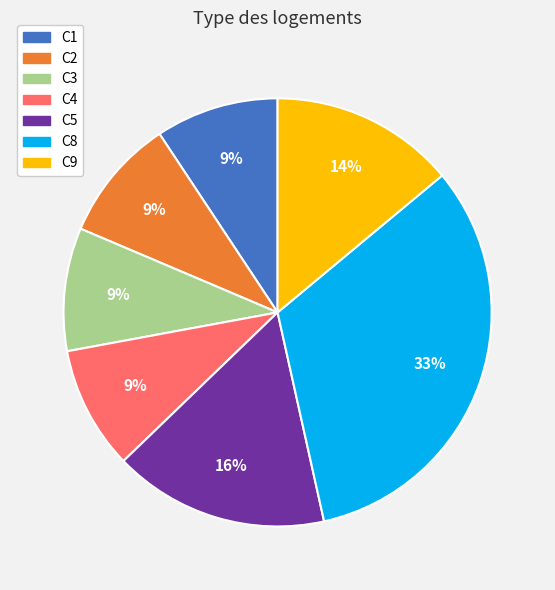

Does C3 account for over 50% of the chart?

No